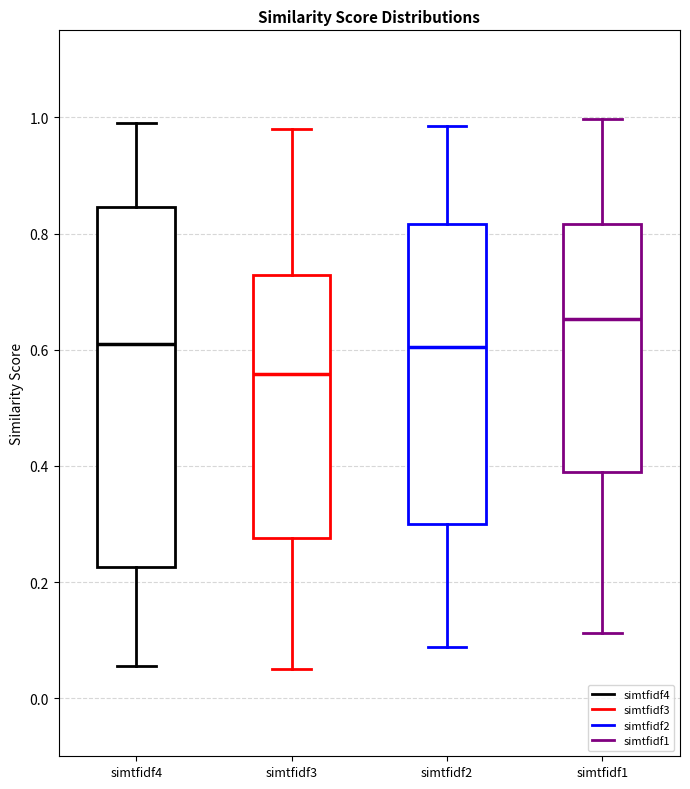

Which box is the tallest, from its lower edge to its upper edge?

simtfidf4